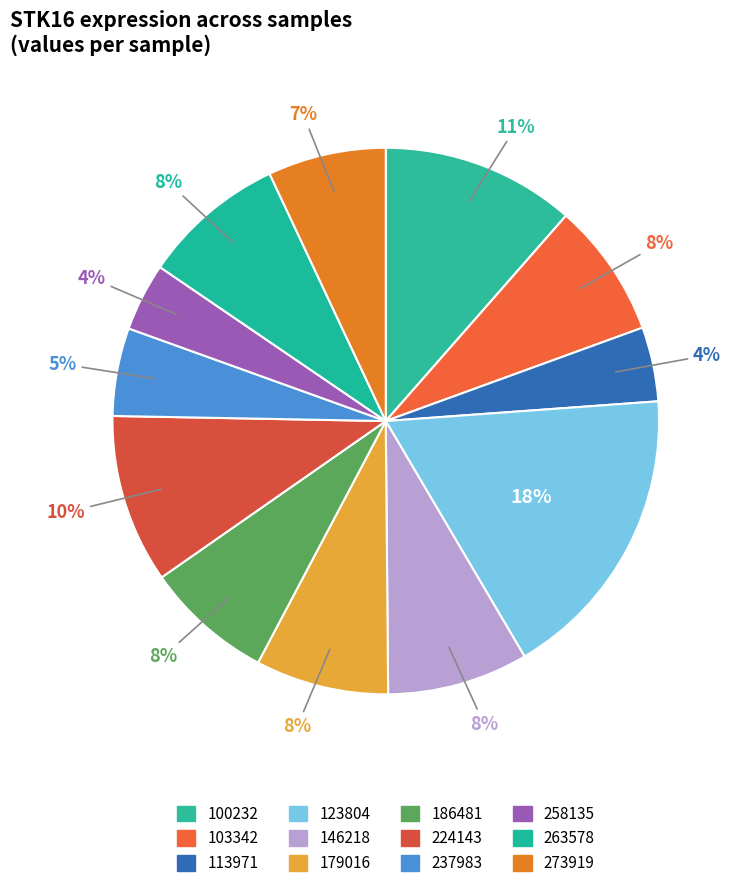

How many segments does this pie chart have?

12